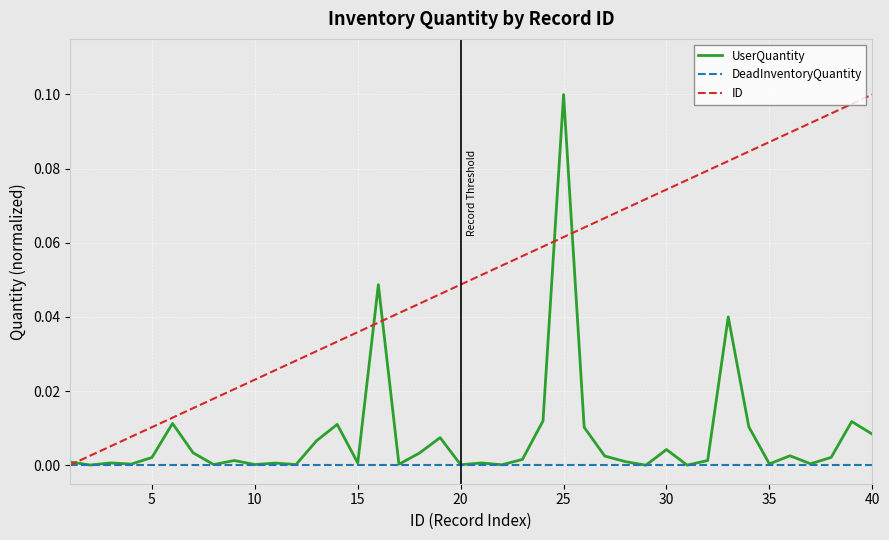

Does the chart have visible grid lines?

Yes